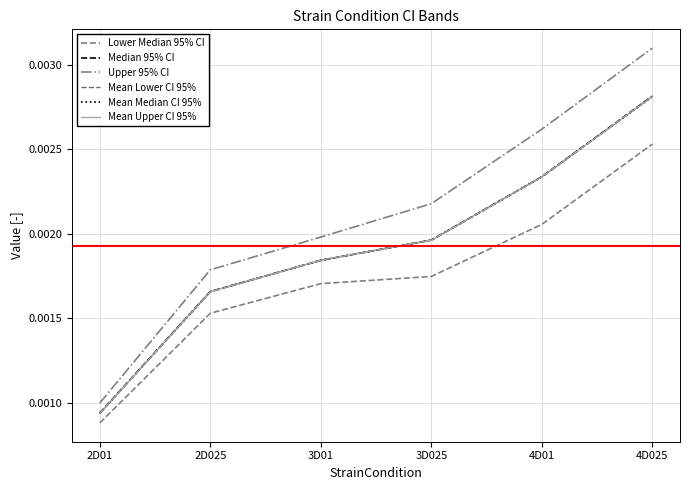

True or false: Mean Median CI 95% and Mean Upper CI 95% cross at least once.

False